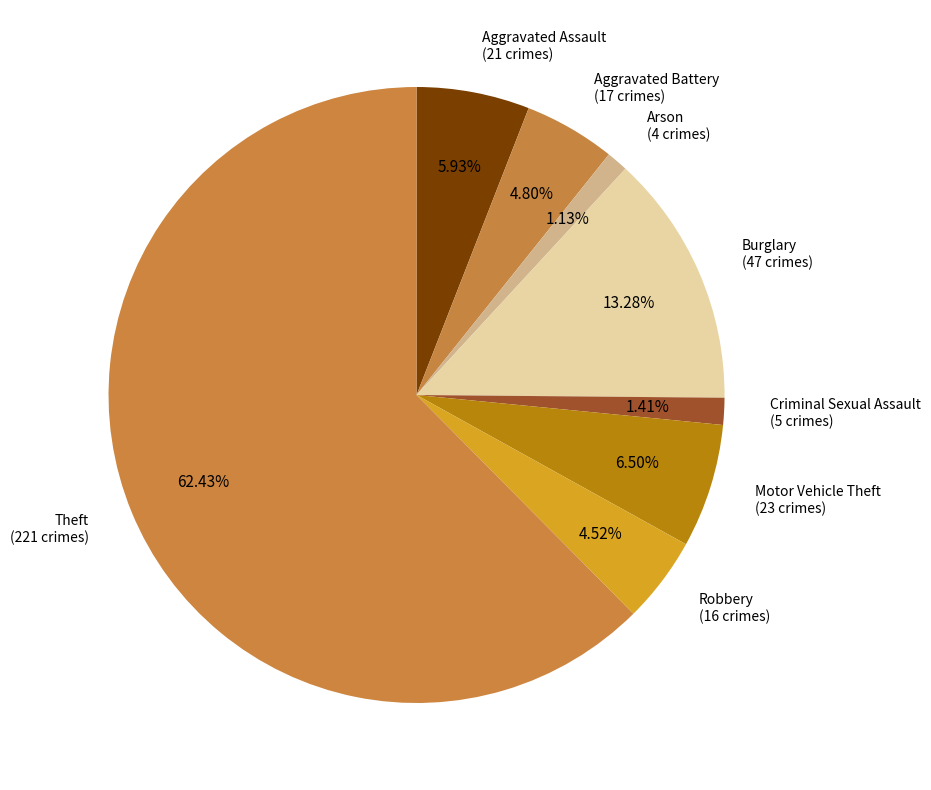

Do Robbery and Motor Vehicle Theft together represent more than half of the pie?

No